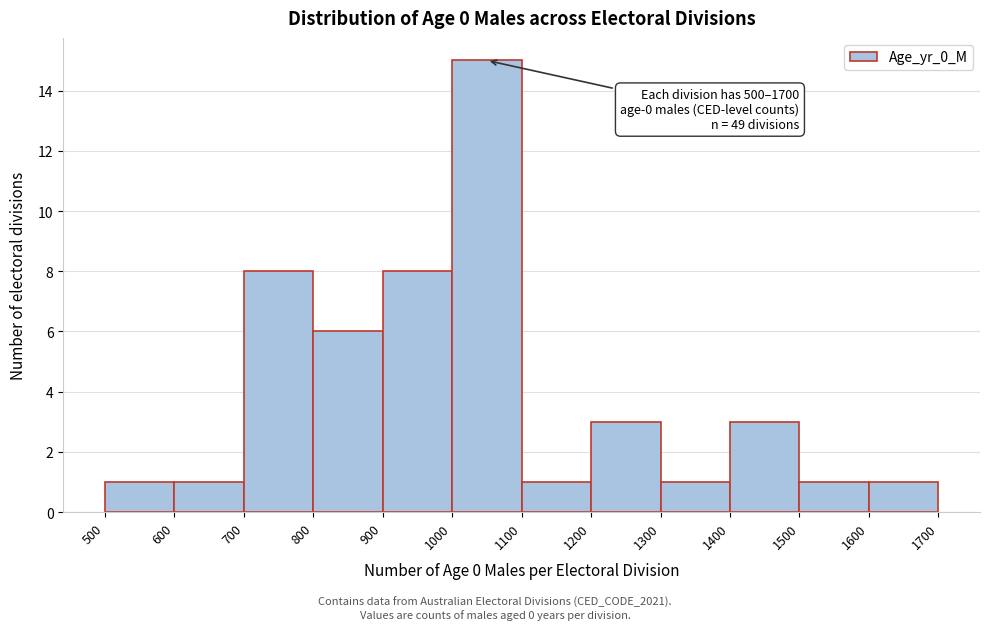

Over which range of the x-axis is the bar tallest?

1000 to 1100